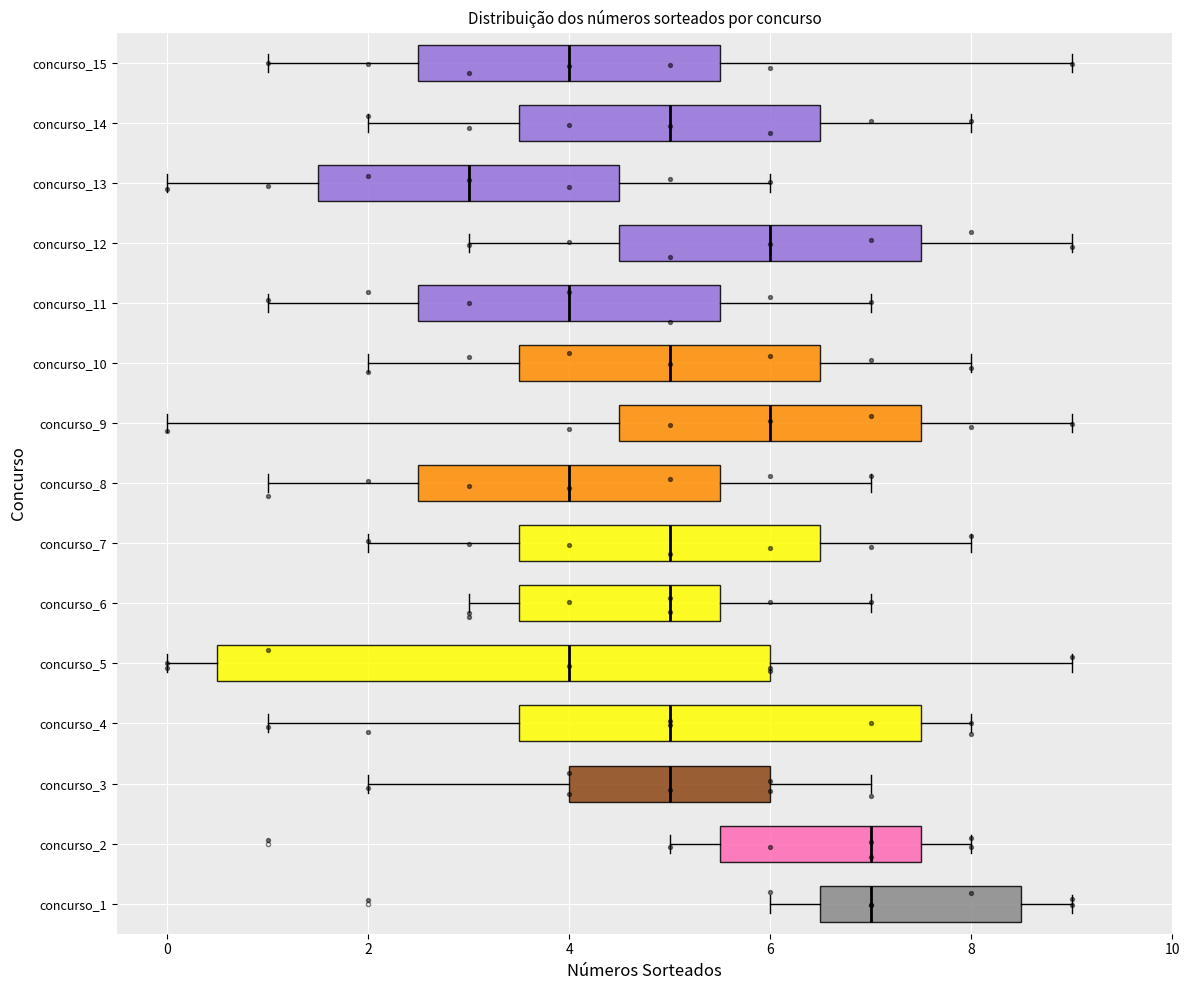

Reading bottom to top, transcribe this box plot: for each box, give where its median line is, the range the box spans, and where its two whiskers end, as read against the x-axis. The values are not printed on the chart, so give them approximately, as read against the axis.

concurso_1: median 7.0, box 6.6 to 8.6, whiskers 6.0 to 9.0
concurso_2: median 7.0, box 5.6 to 7.6, whiskers 5.0 to 8.0
concurso_3: median 5.0, box 4.0 to 6.0, whiskers 2.0 to 7.0
concurso_4: median 5.0, box 3.6 to 7.6, whiskers 1.0 to 8.0
concurso_5: median 4.0, box 0.6 to 6.0, whiskers 0.0 to 9.0
concurso_6: median 5.0, box 3.6 to 5.6, whiskers 3.0 to 7.0
concurso_7: median 5.0, box 3.6 to 6.6, whiskers 2.0 to 8.0
concurso_8: median 4.0, box 2.6 to 5.6, whiskers 1.0 to 7.0
concurso_9: median 6.0, box 4.6 to 7.6, whiskers 0.0 to 9.0
concurso_10: median 5.0, box 3.6 to 6.6, whiskers 2.0 to 8.0
concurso_11: median 4.0, box 2.6 to 5.6, whiskers 1.0 to 7.0
concurso_12: median 6.0, box 4.6 to 7.6, whiskers 3.0 to 9.0
concurso_13: median 3.0, box 1.6 to 4.6, whiskers 0.0 to 6.0
concurso_14: median 5.0, box 3.6 to 6.6, whiskers 2.0 to 8.0
concurso_15: median 4.0, box 2.6 to 5.6, whiskers 1.0 to 9.0